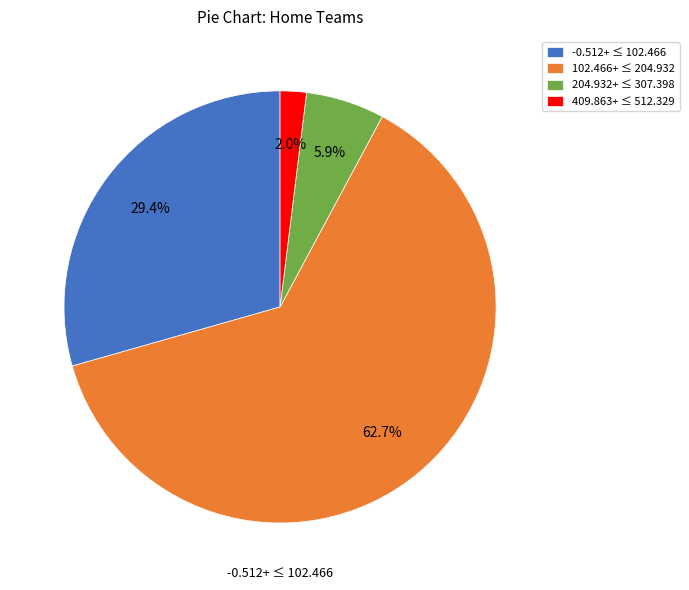

Which has a higher value, 204.932+ ≤ 307.398 or 102.466+ ≤ 204.932?

102.466+ ≤ 204.932